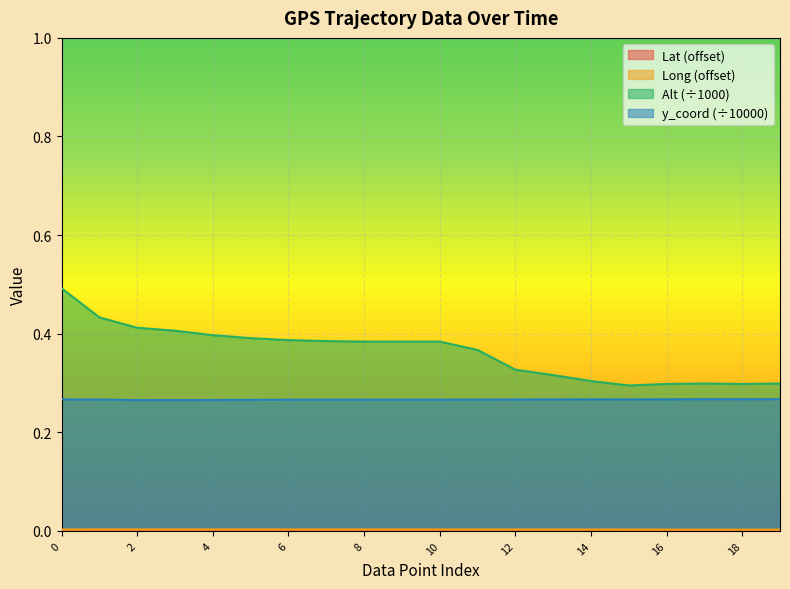

What is the total value across all series at 2?

0.7